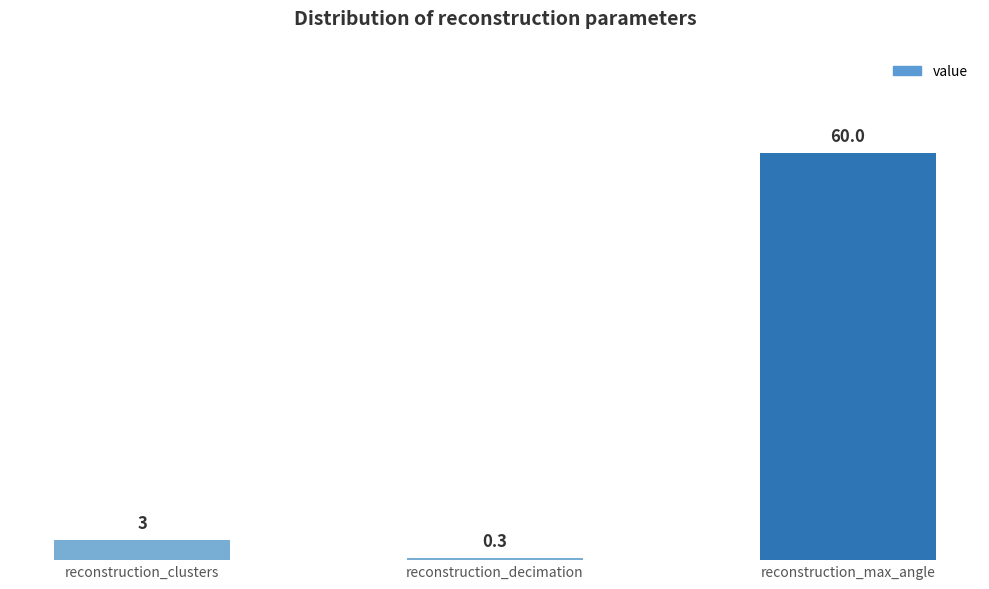

What is the sum of the values at reconstruction_decimation and reconstruction_max_angle?

60.3